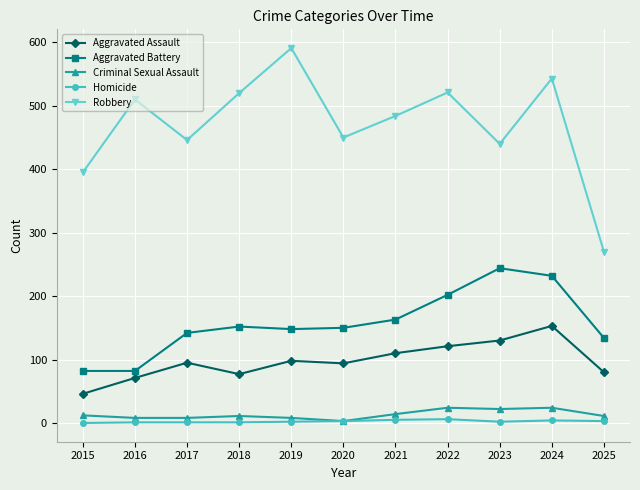

Which category has the highest value in the Aggravated Battery series?

2023